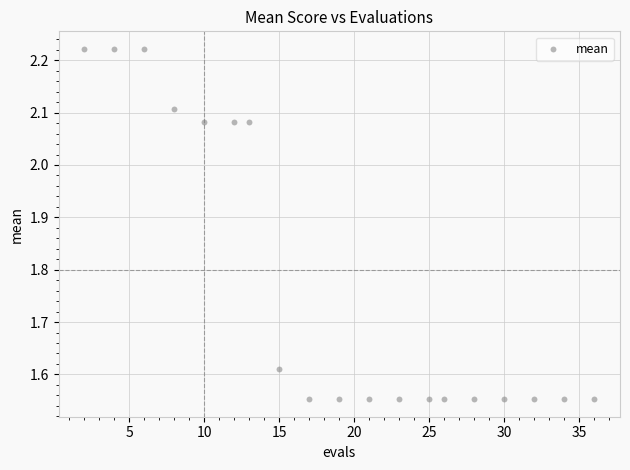

What is the range of X values (max minus min)?

34.0